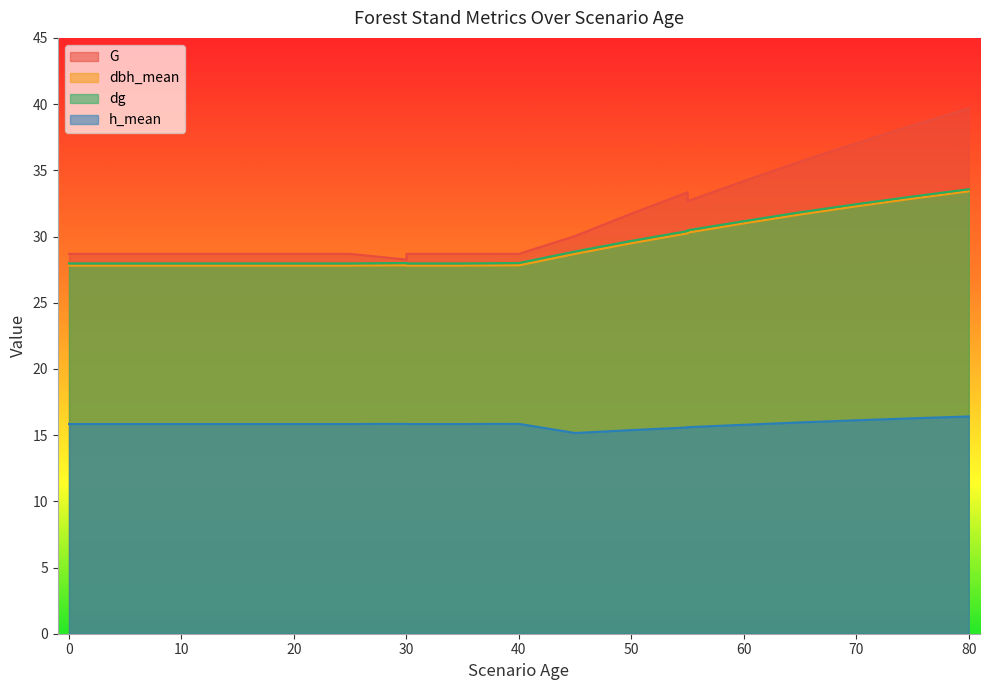

The value of h_mean at 65 is 16.0. True or false?

True